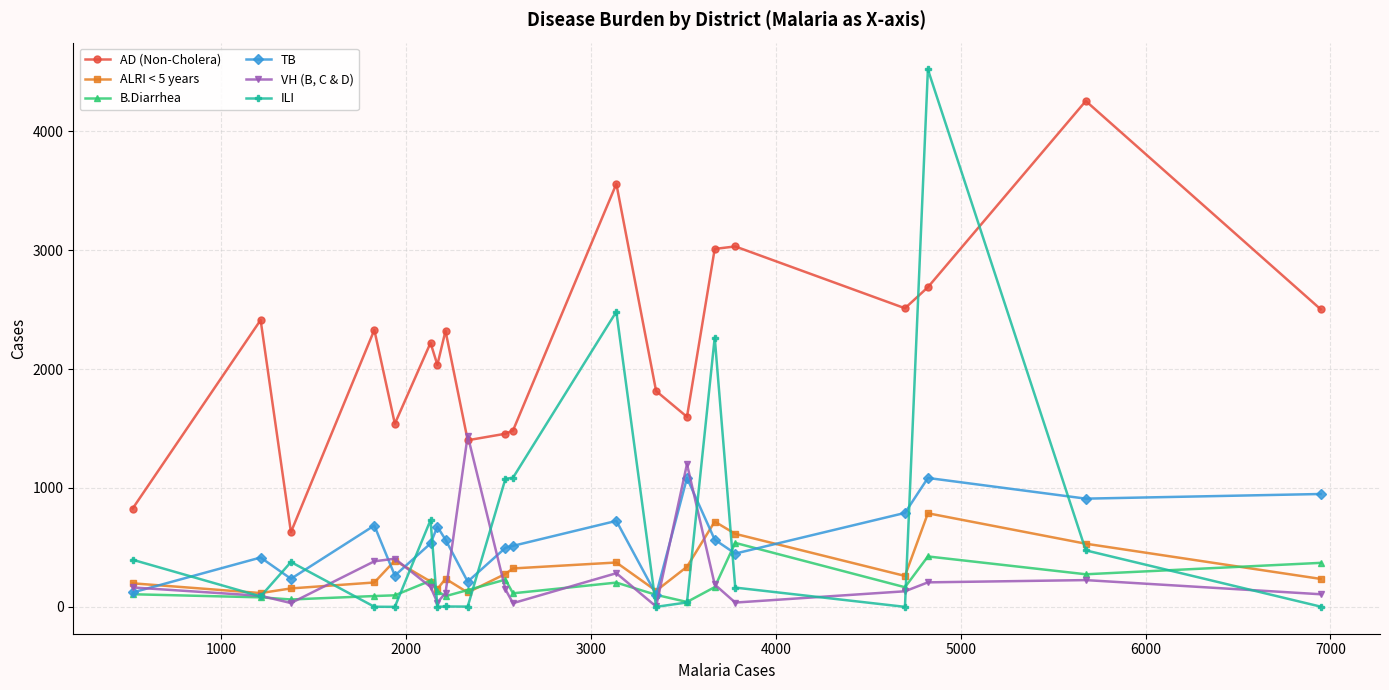

Rank the series by their maximum value, from lowest to highest.

B.Diarrhea, ALRI < 5 years, TB, VH (B, C & D), AD (Non-Cholera), ILI